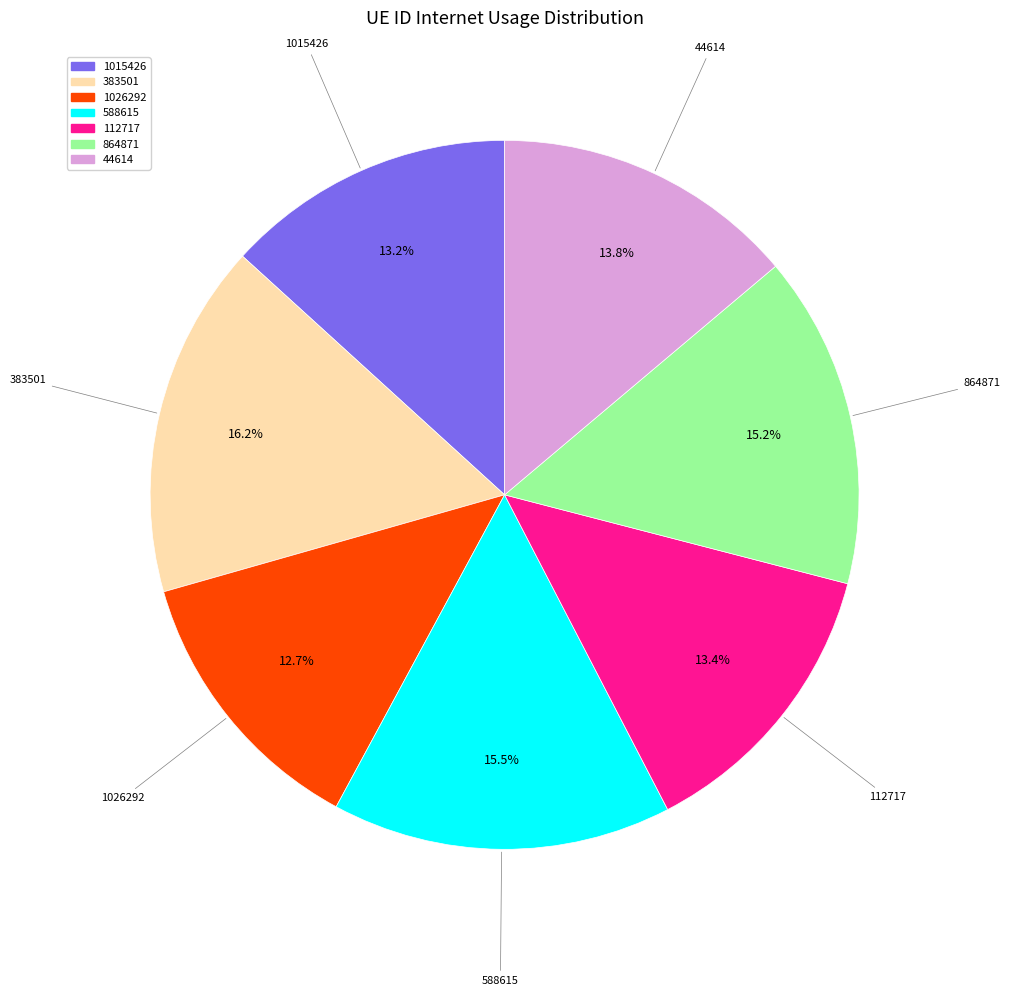

To the nearest percent, what percentage of the pie is 44614?

14%